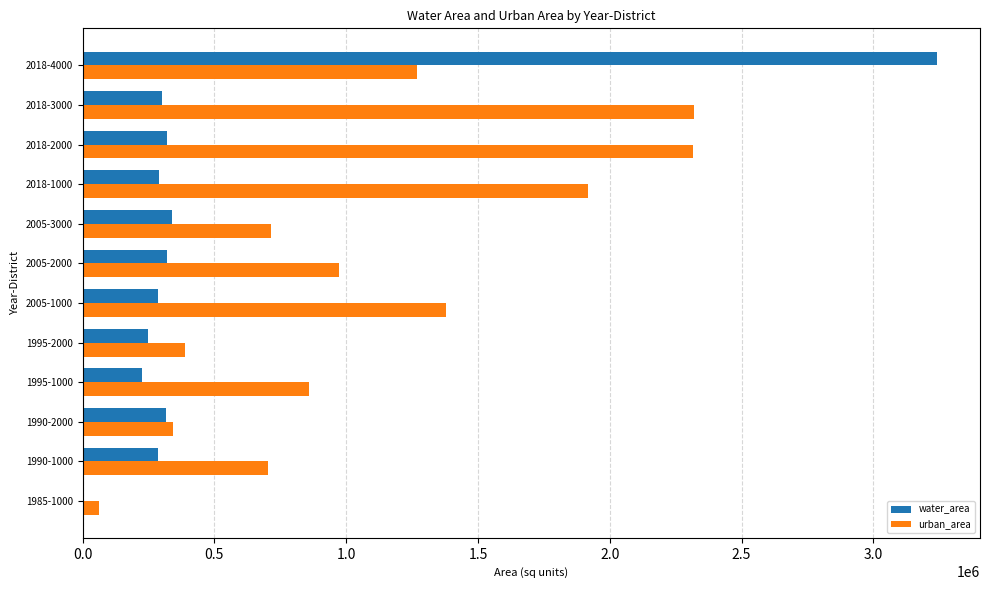

At which category is the sum across all series the highest?

2018-4000